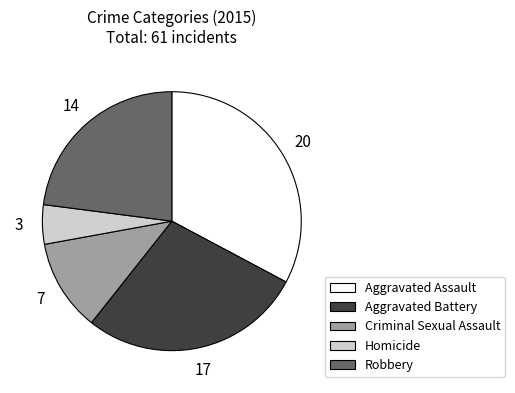

What is the smallest slice in the pie chart?

Homicide